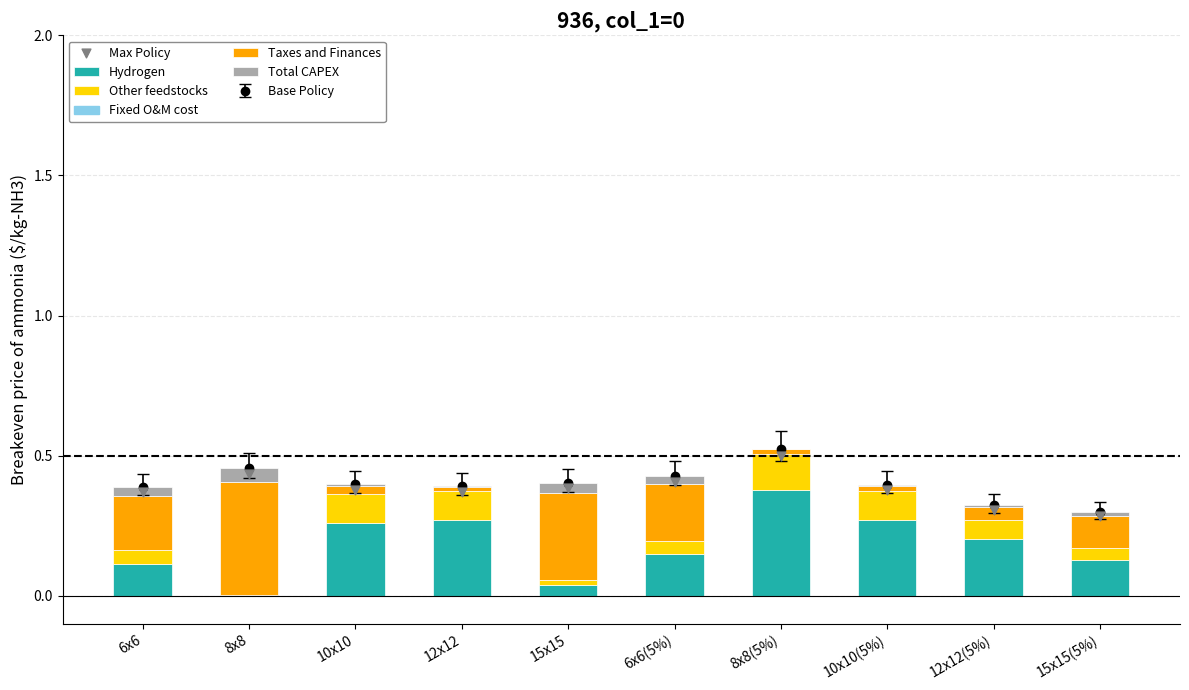

Which series has the largest total across all categories?

Max Policy